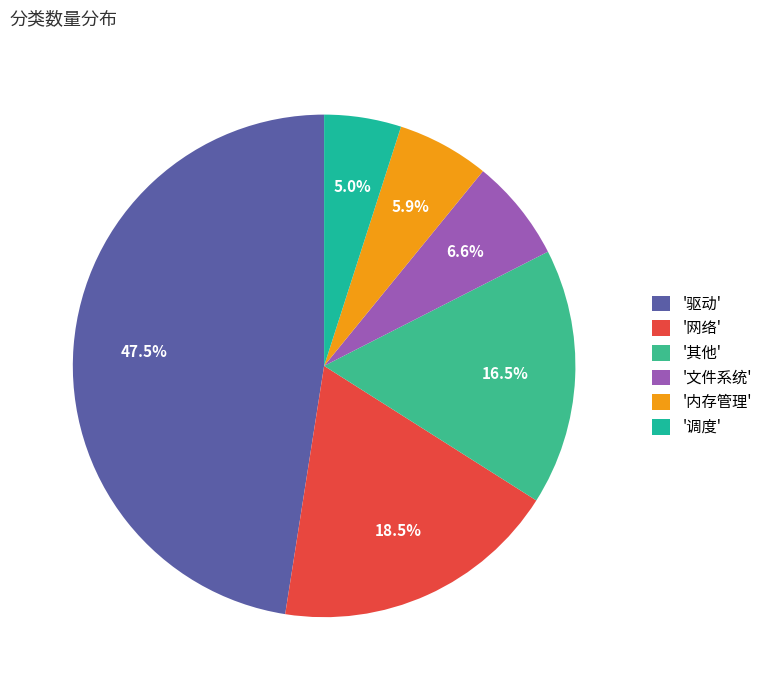

Is there any slice that represents more than half of the pie?

No